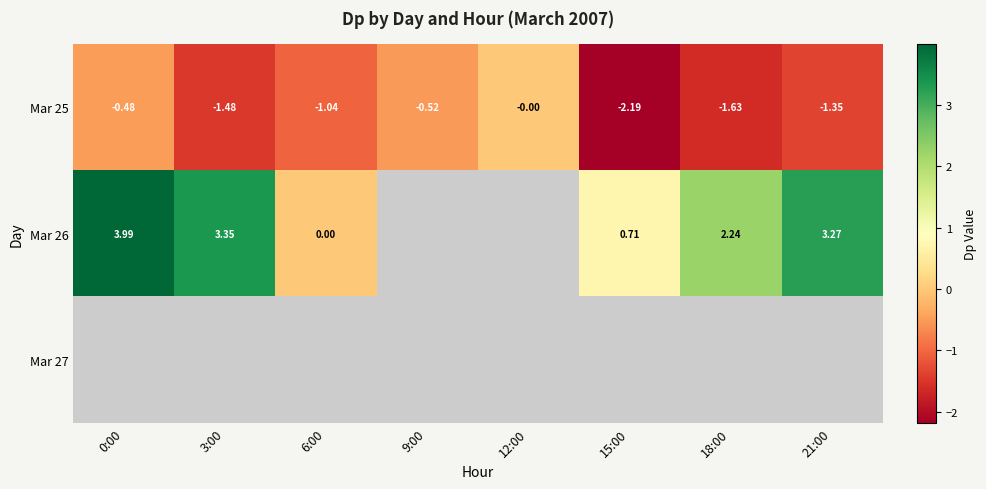

List the labels in order of Mar 25 value, largest first.

12:00, 0:00, 9:00, 6:00, 21:00, 3:00, 18:00, 15:00